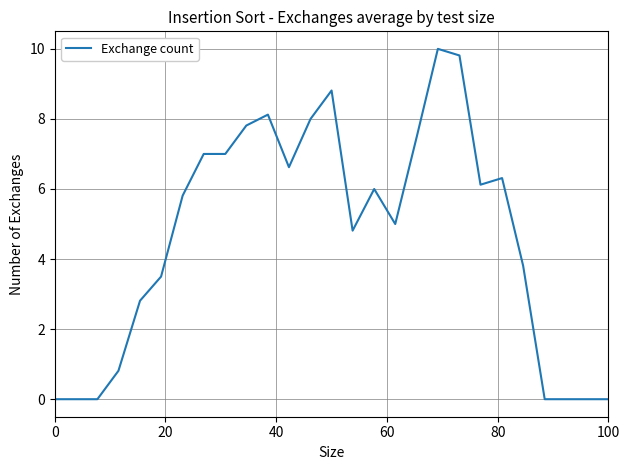

What is the difference between the maximum and minimum values?

10.0